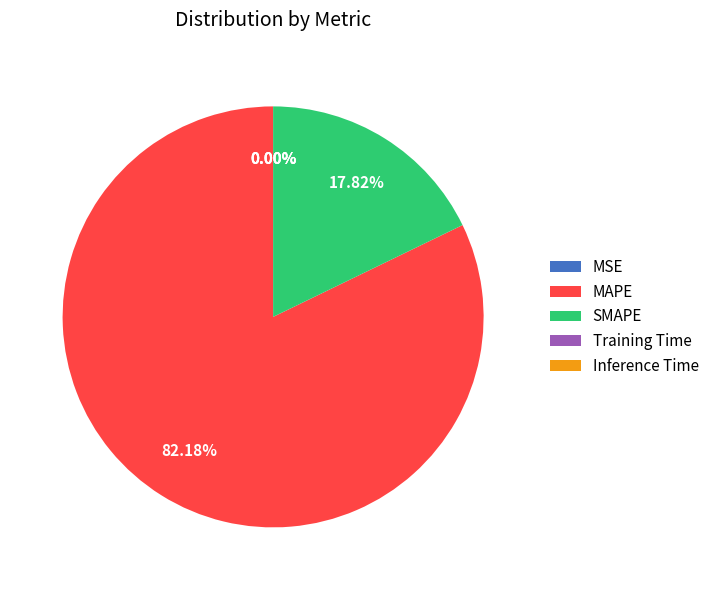

Which category accounts for the majority?

MAPE